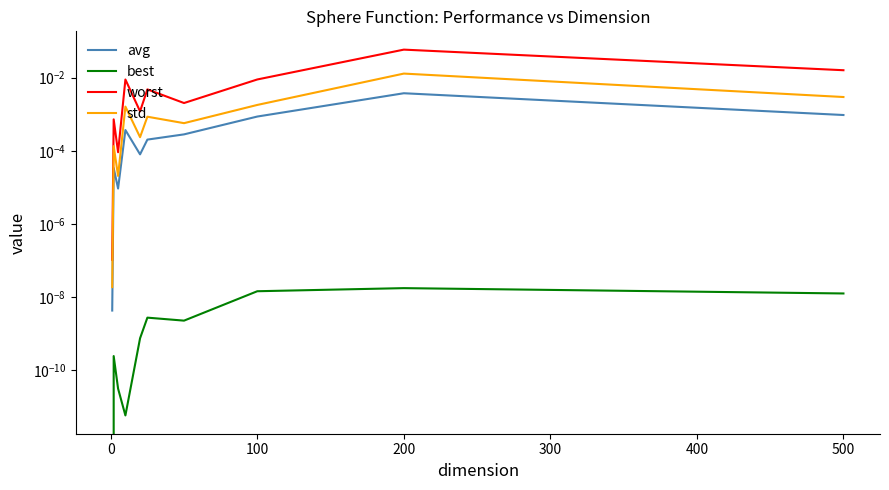

True or false: worst and avg cross at least once.

False